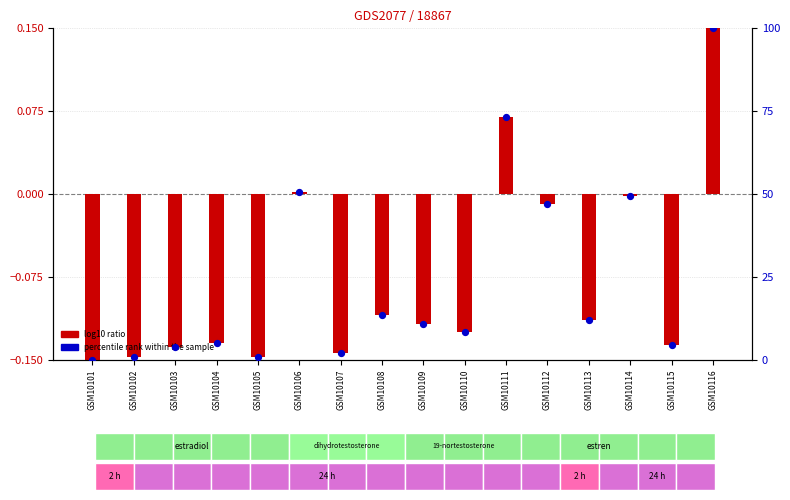

At which category is the sum across all series the highest?

GSM10116